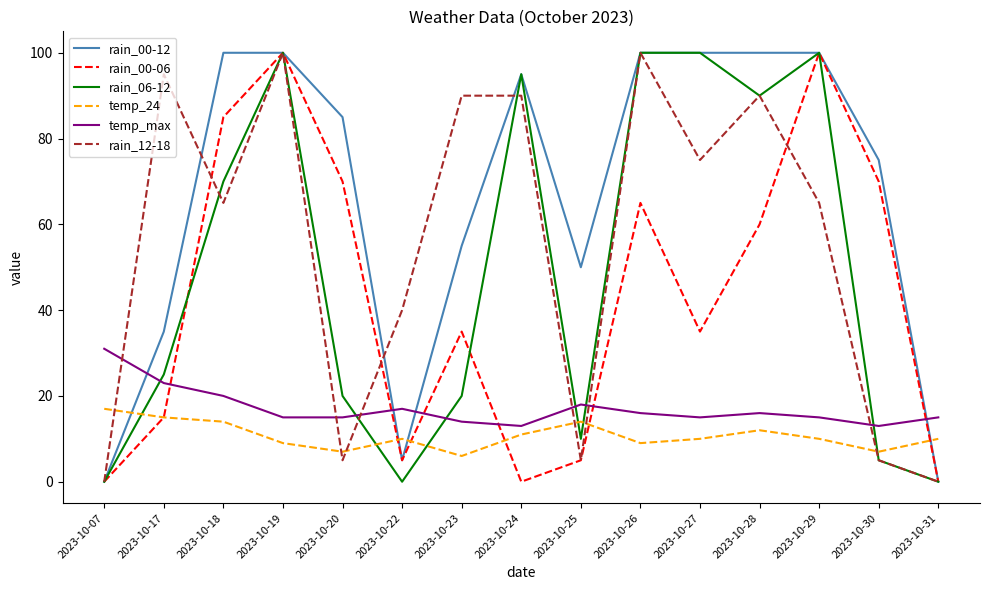

What is the difference between the maximum and minimum values in the temp_max series?

18